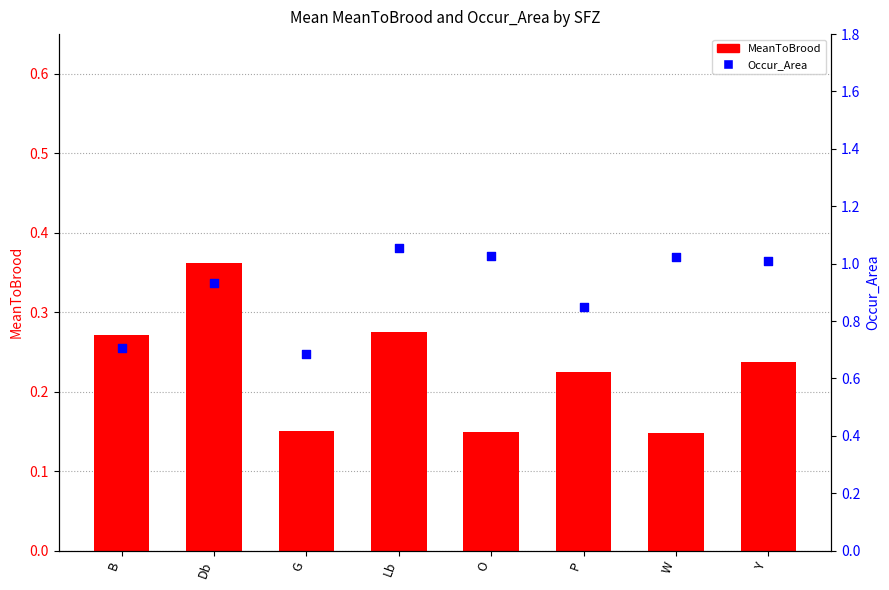

Is the value of MeanToBrood at Lb greater than the value of Occur_Area at Lb?

No